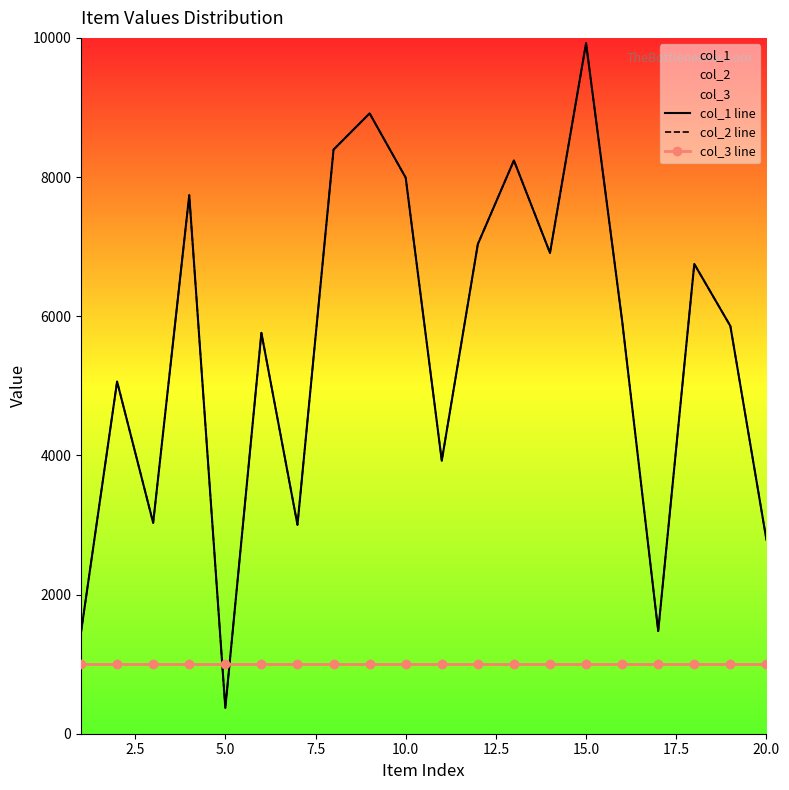

Reading left to right, transcribe all the data shown in this chart.

col_1 line: 1458	5061	3030	7740	370	5761	3002	8394	8915	7991	3924	7036	8239	6910	9924	5933	1475	6751	5859	2786
col_2 line: 1458	5061	3030	7740	370	5761	3002	8394	8915	7991	3924	7036	8239	6910	9924	5933	1475	6751	5859	2786
col_3 line: 1000	1000	1000	1000	1000	1000	1000	1000	1000	1000	1000	1000	1000	1000	1000	1000	1000	1000	1000	1000